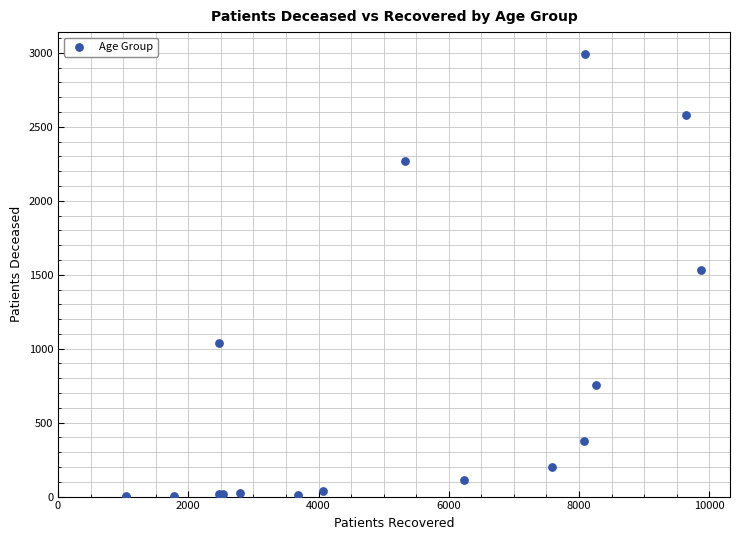

What Y value in the scatter plot is closest to 1497?

1530